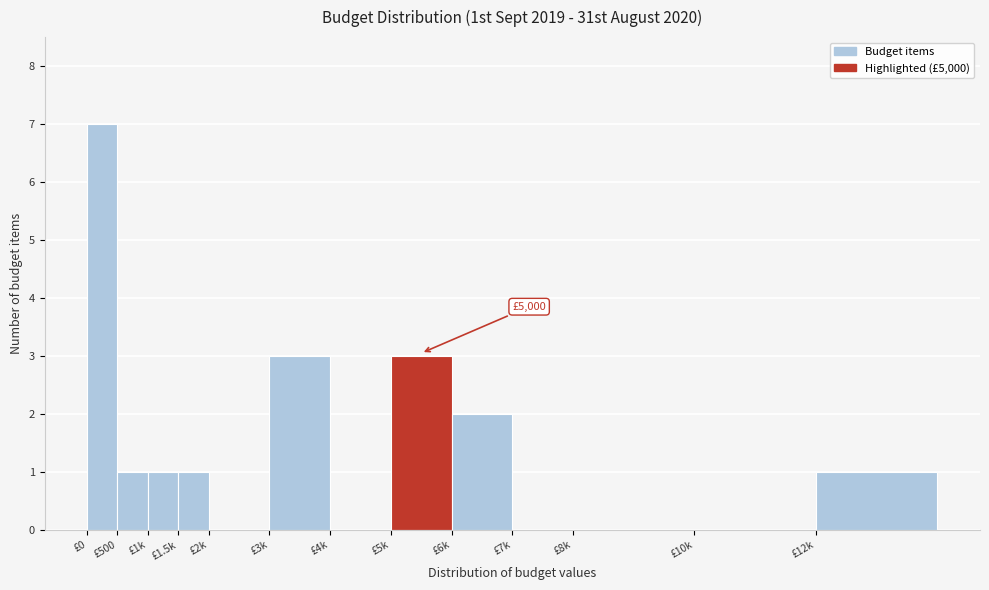

Reading left to right, extract all data points from this chart.

£0=7	£500=1	£1k=1	£1.5k=1	£2k=0	£3k=3	£4k=0	£5k=3	£6k=2	£7k=0	£8k=0	£10k=0	£12k=1